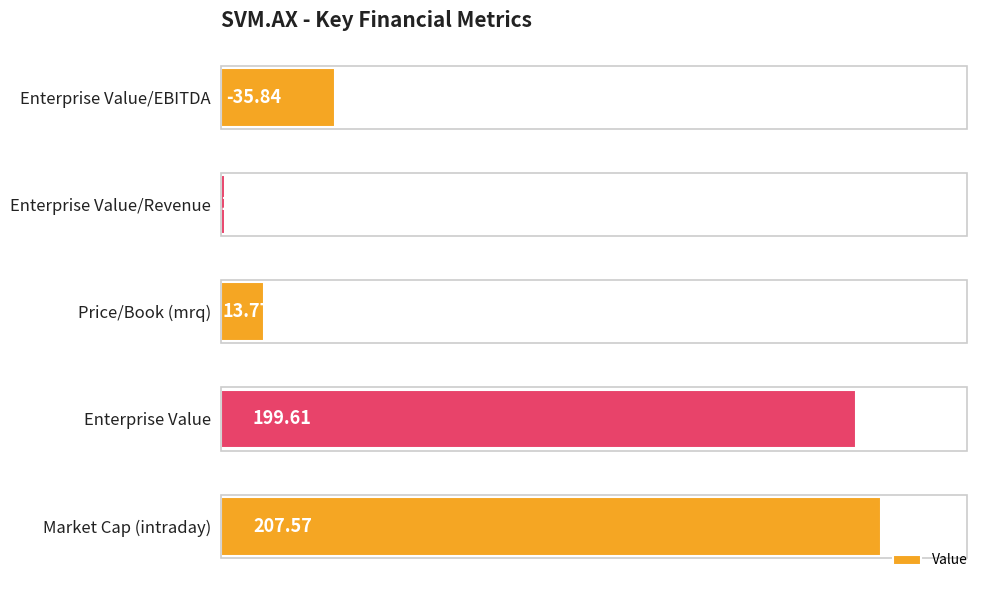

Which category has the highest value across all series?

Market Cap (intraday)